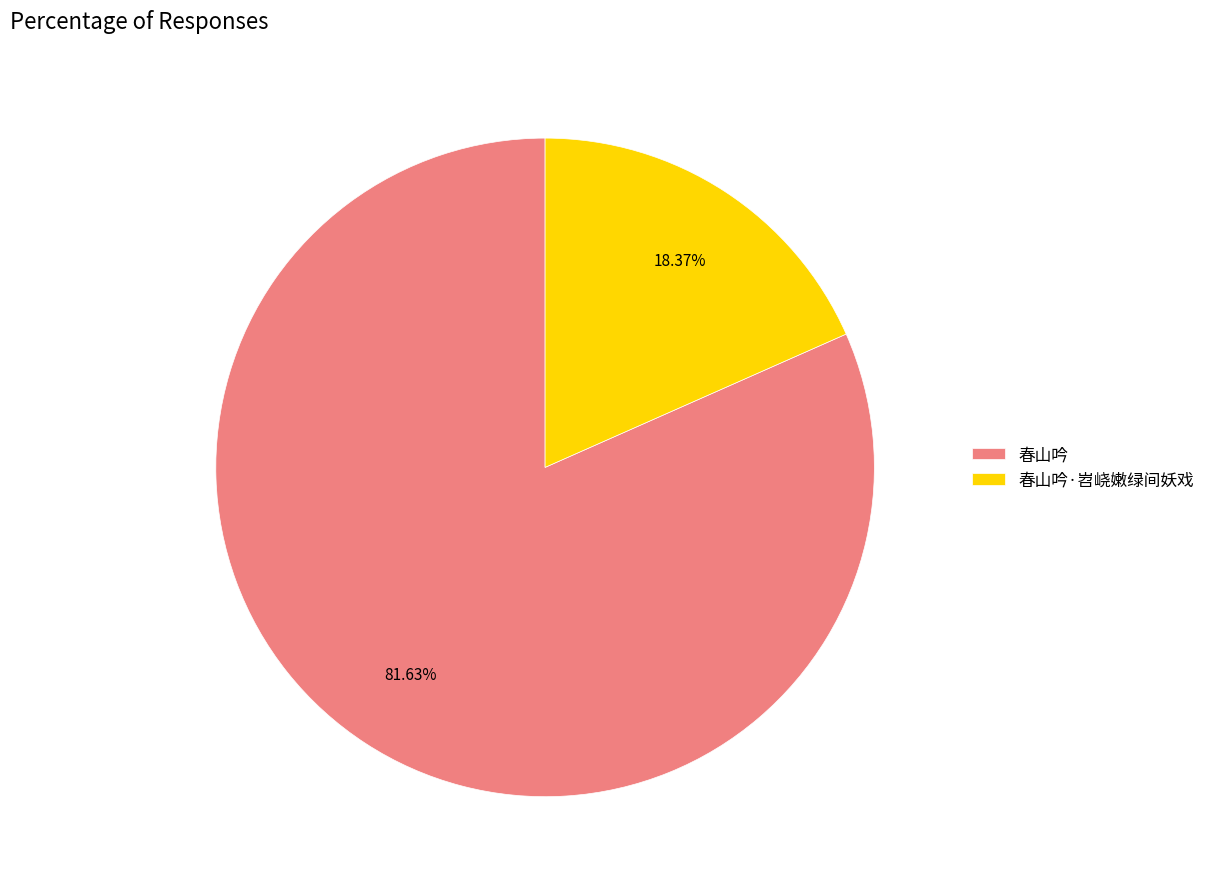

To the nearest percent, what is the difference between the largest and smallest slice percentages?

63%